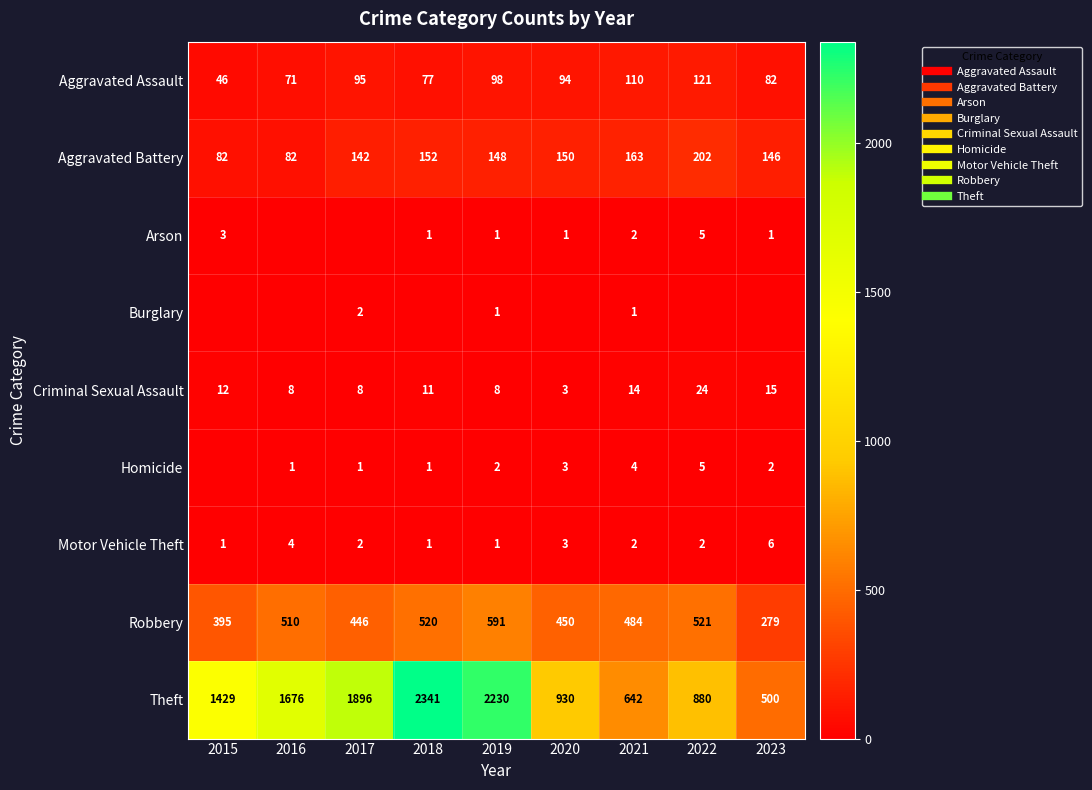

How many Arson values are between 1 and 2?

5